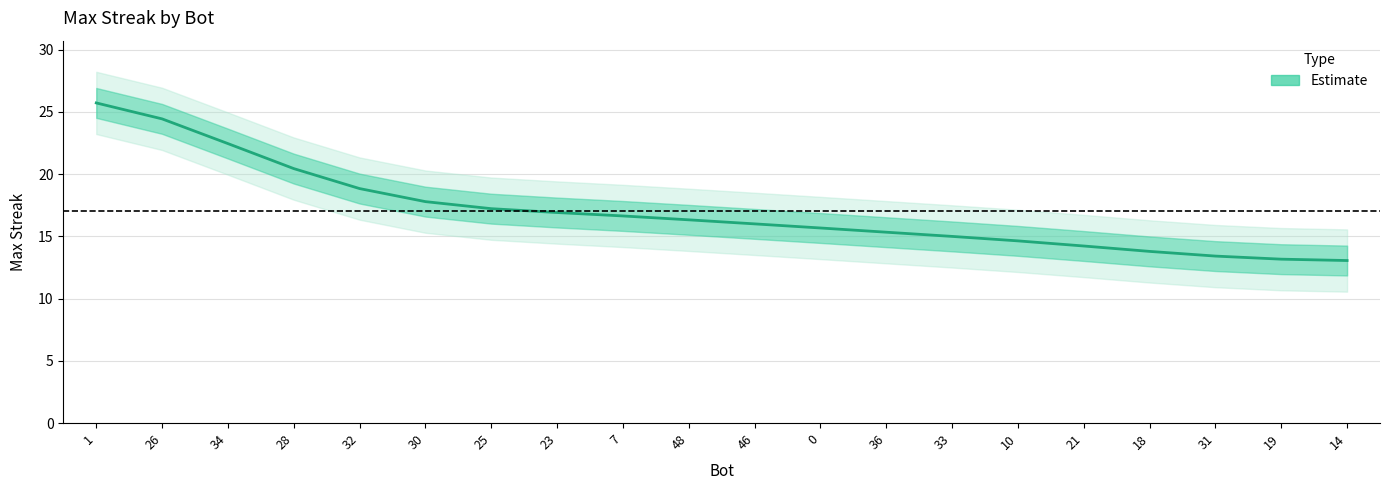

What is the smallest value displayed?

13.1